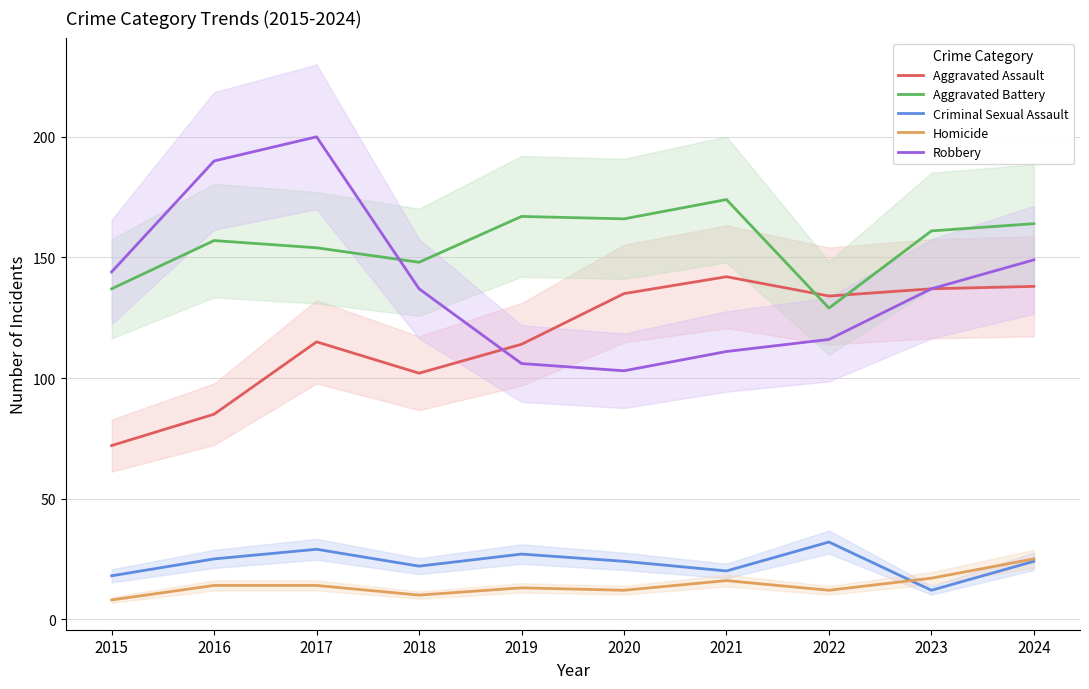

How many lines are shown in the chart?

5